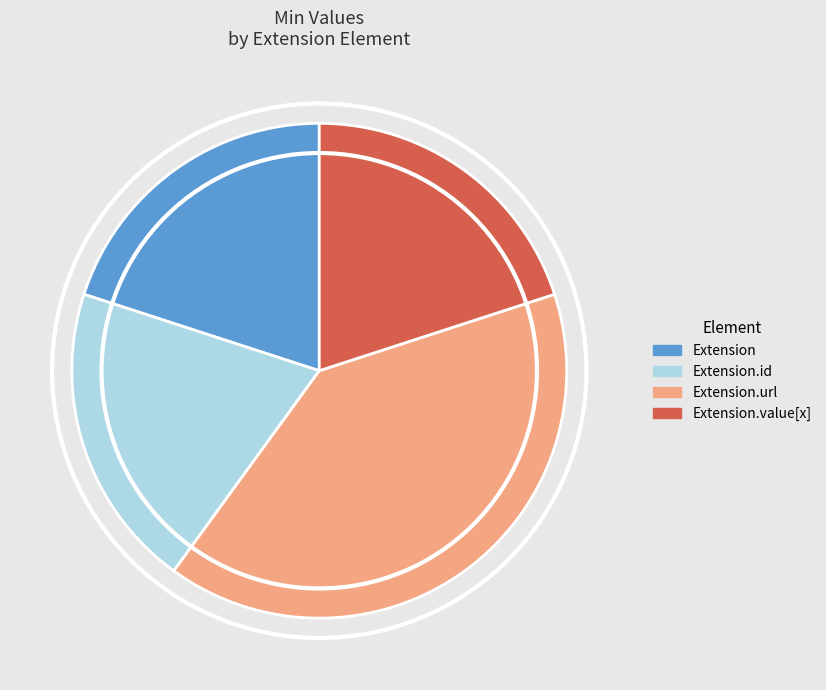

How many slices are in this pie chart?

4